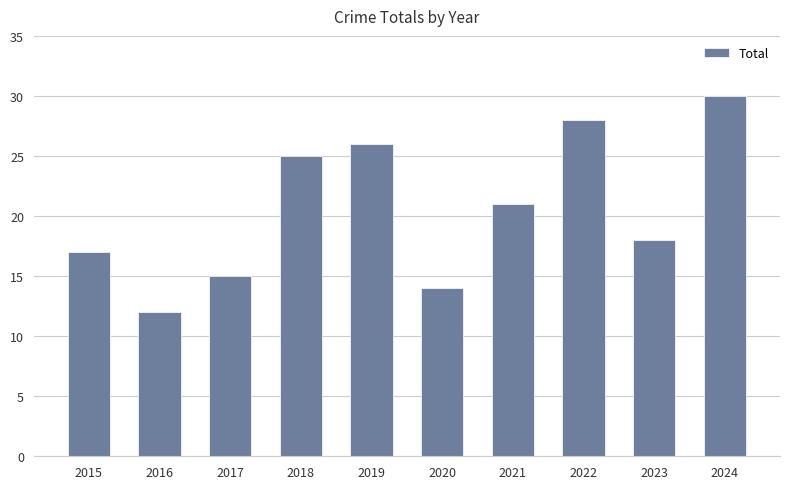

Is it true that the value at 2021 is 31?

False